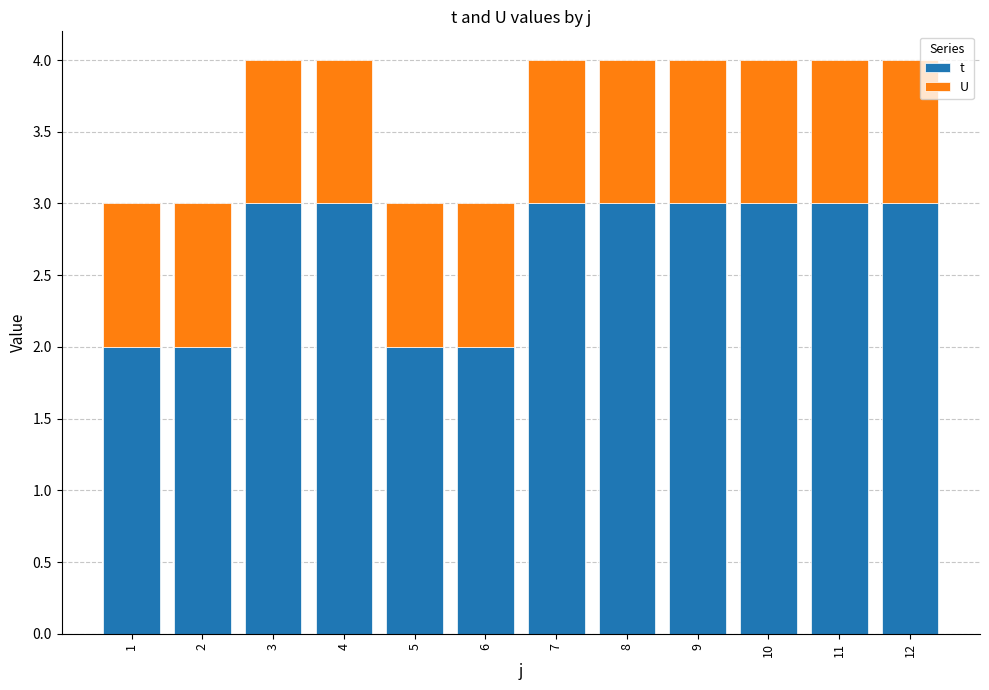

What is the maximum value for t?

3